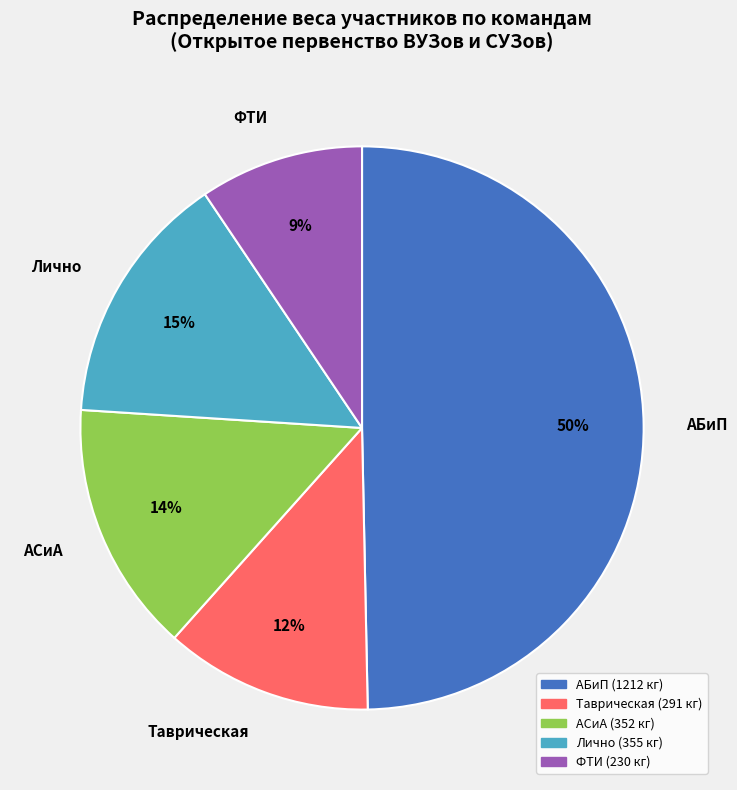

Which category has the smallest portion of the pie?

ФТИ